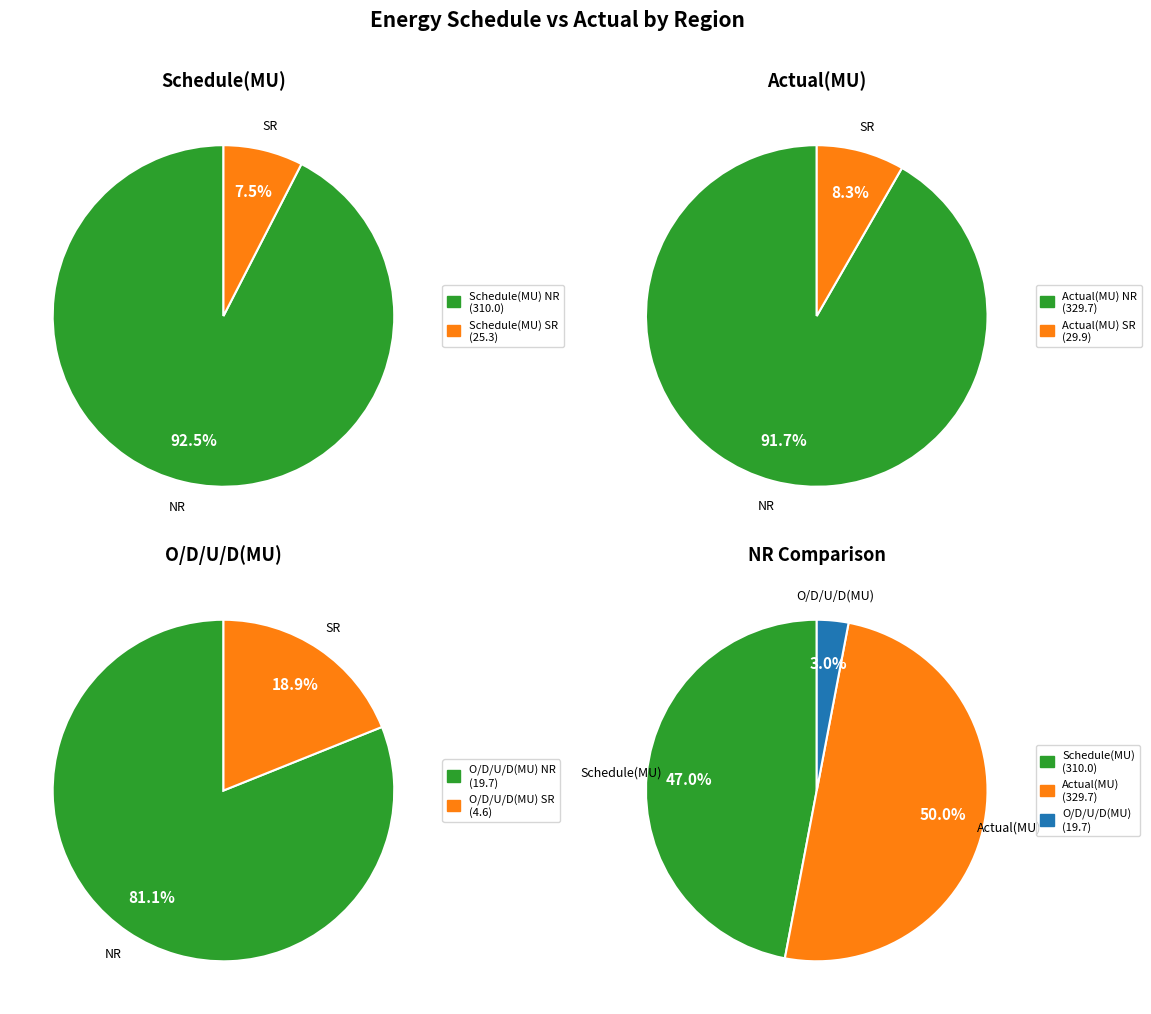

Do NR and SR together represent more than half of the pie?

Yes